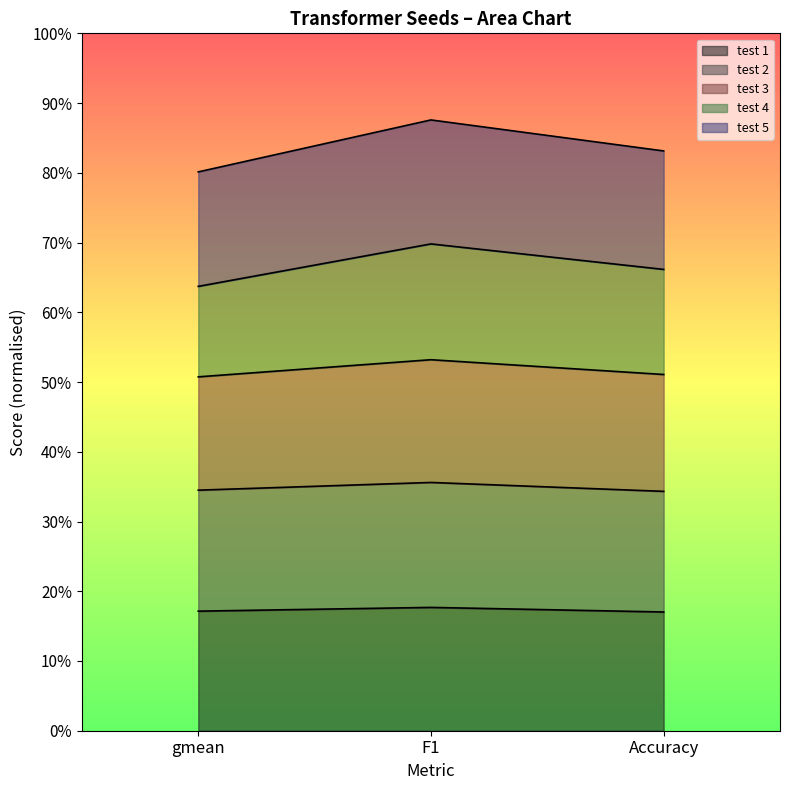

Which series has the largest total across all categories?

test 2